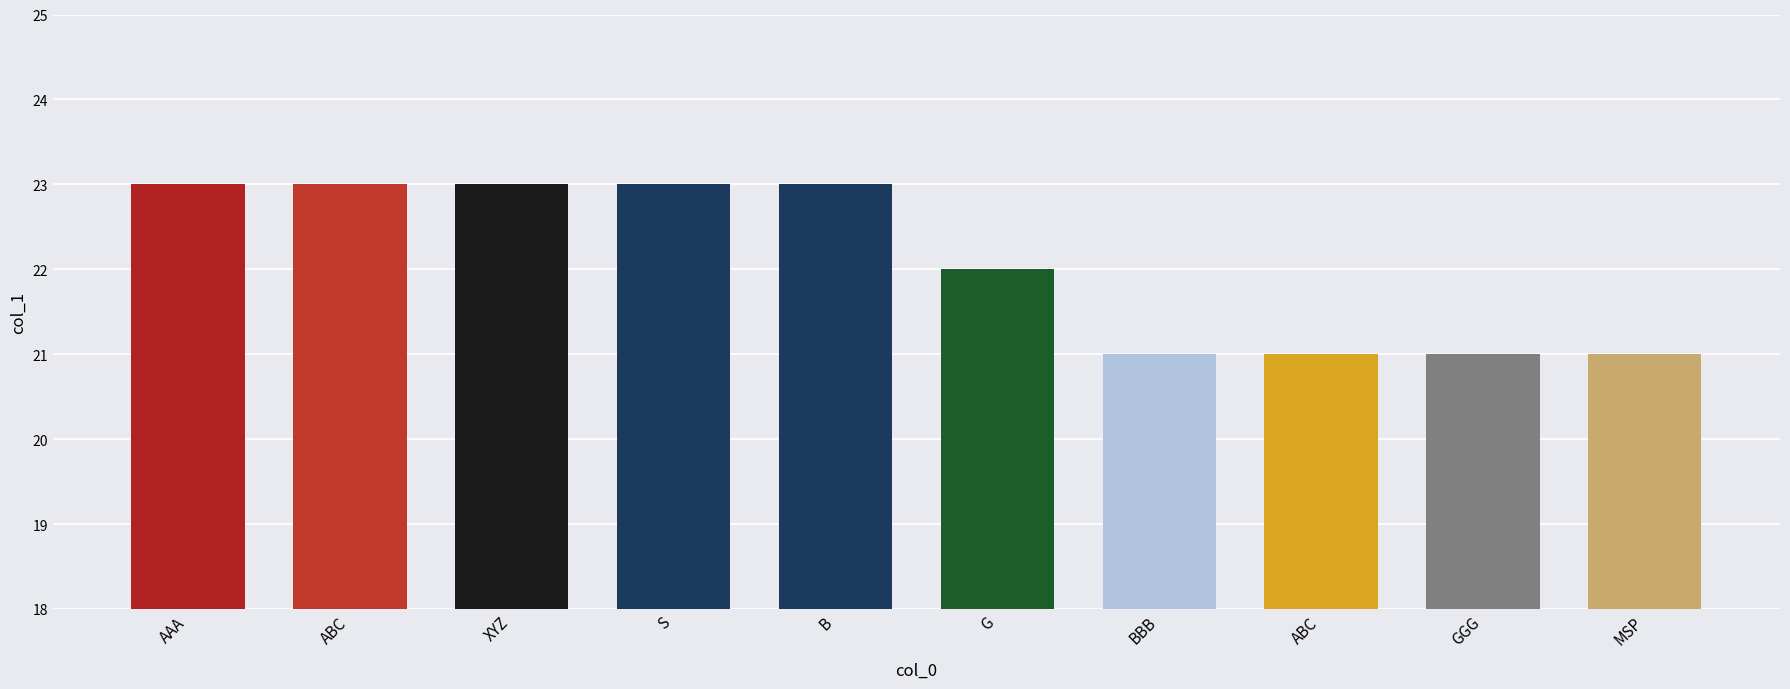

What is the minimum value shown in the chart?

21